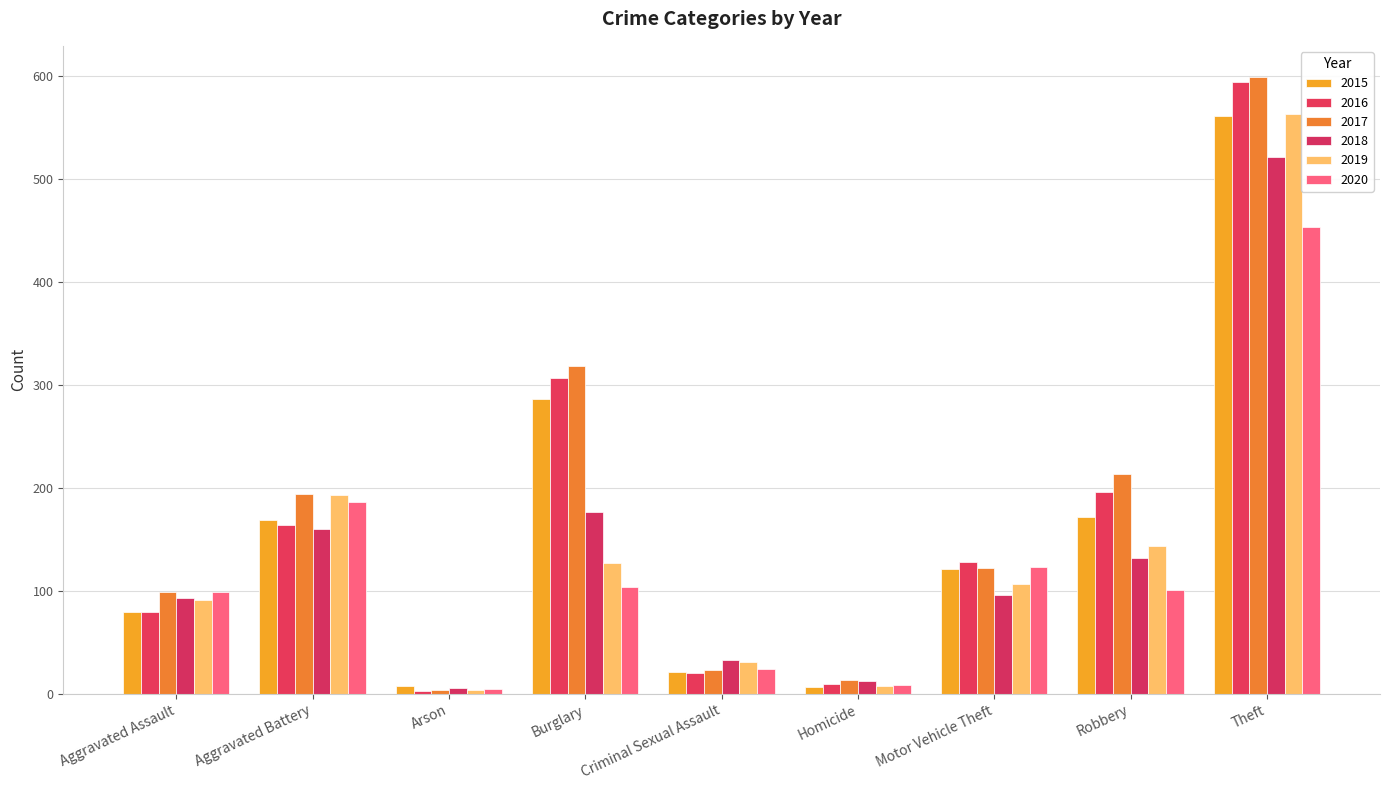

Are the bars horizontal?

No